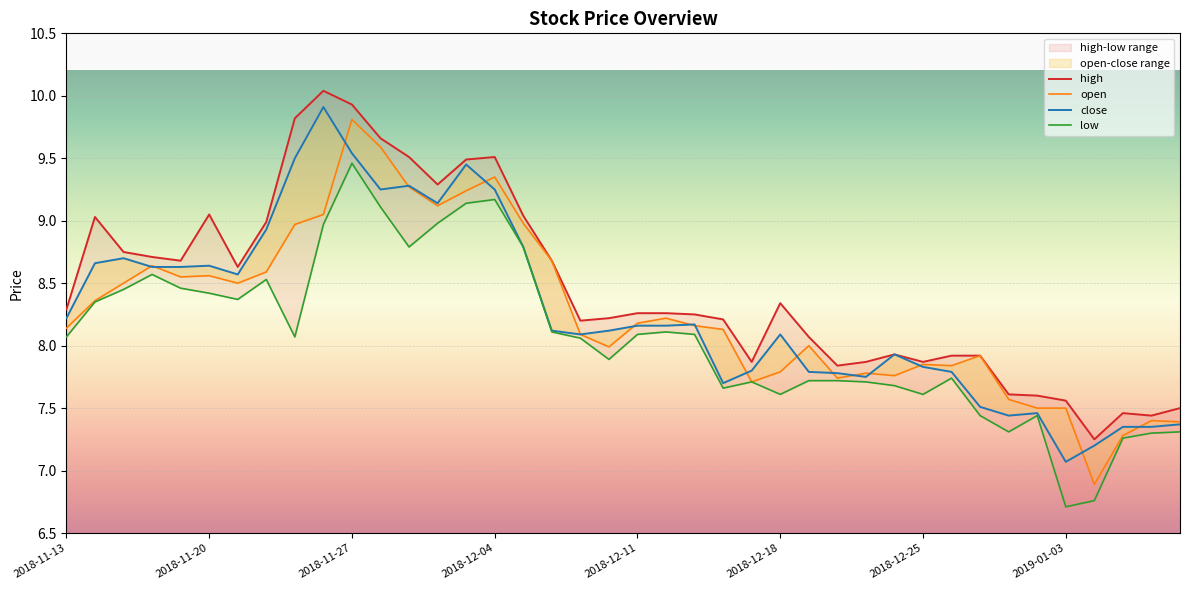

True or false: close has a value of 11.9 at 2018-12-25.

False